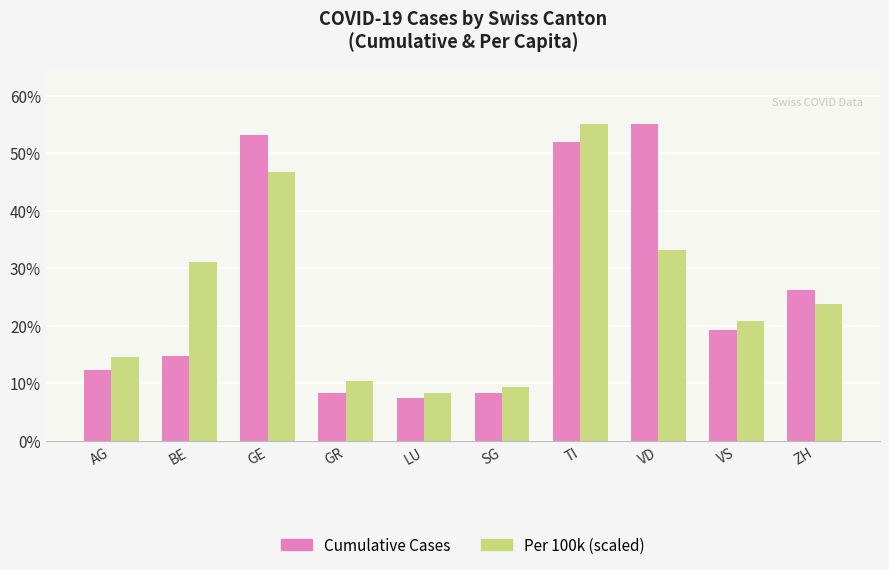

What is the total value across all series at GR?

18.6